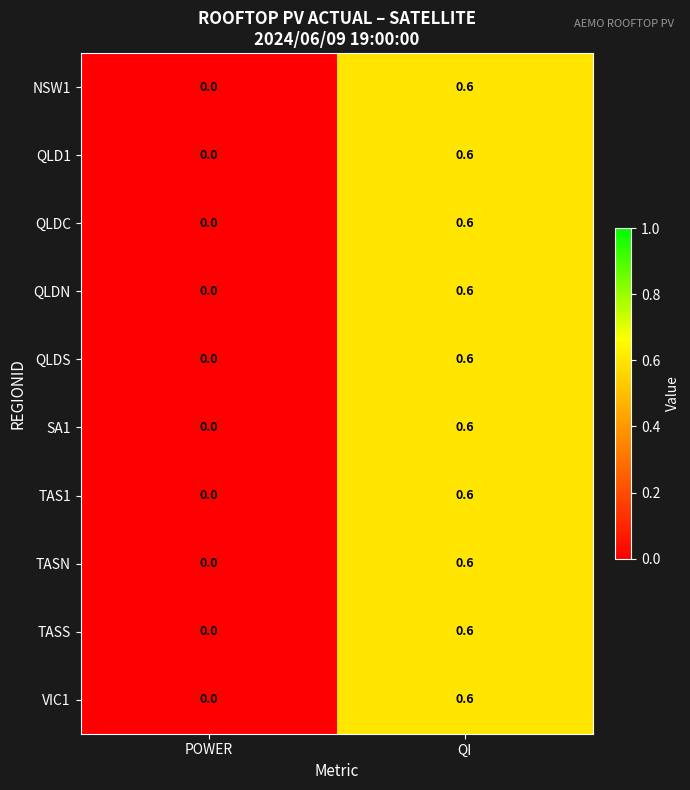

What is the difference between the SA1 values at POWER and QI?

0.6